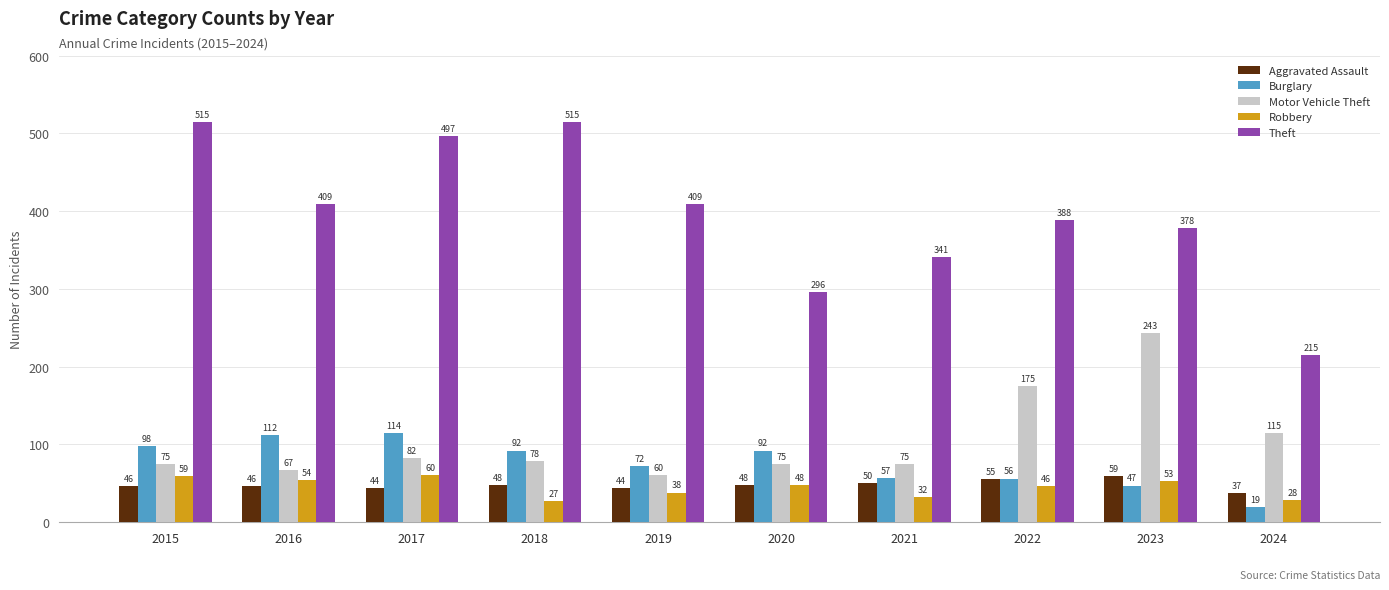

What is the lowest value of the Motor Vehicle Theft series?

60